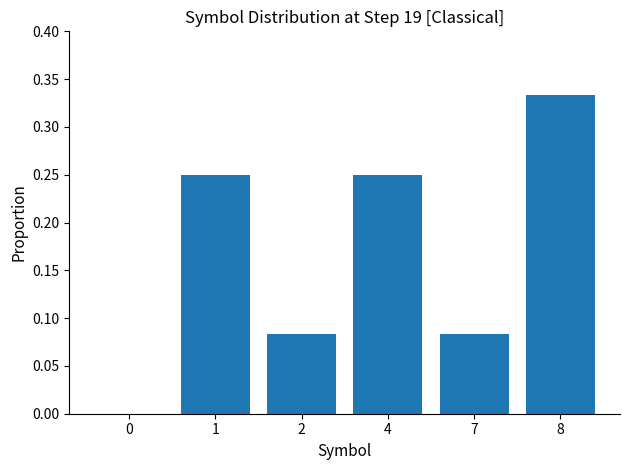

What is the sum of all values?

1.0